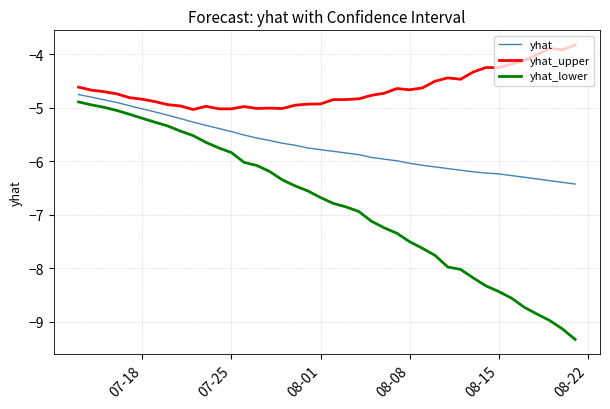

Rank the series by their average value, from highest to lowest.

yhat_upper, yhat, yhat_lower